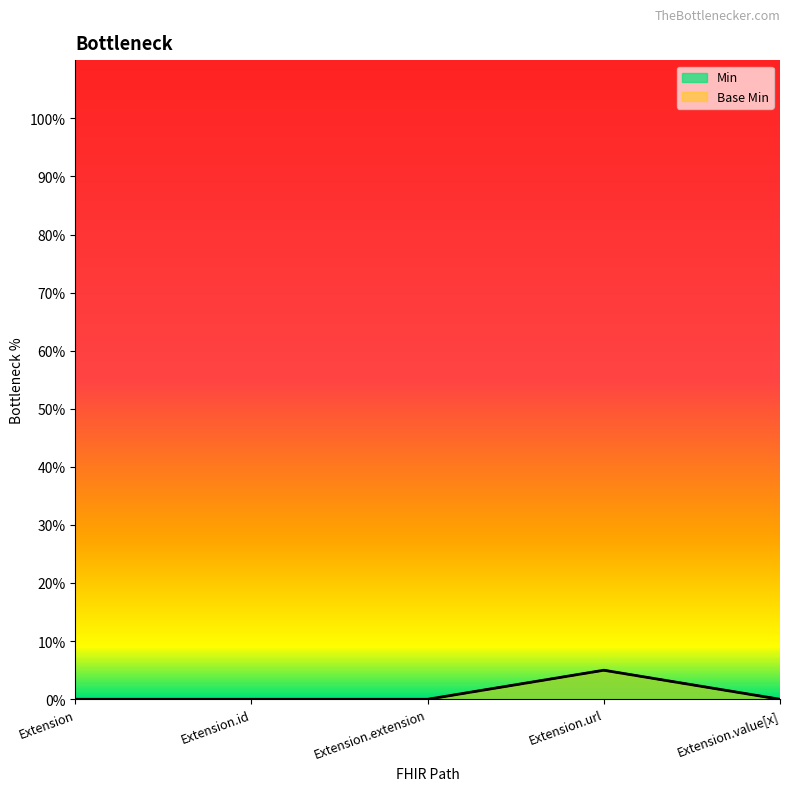

The value of Base Min at Extension.url is 0.1. True or false?

False